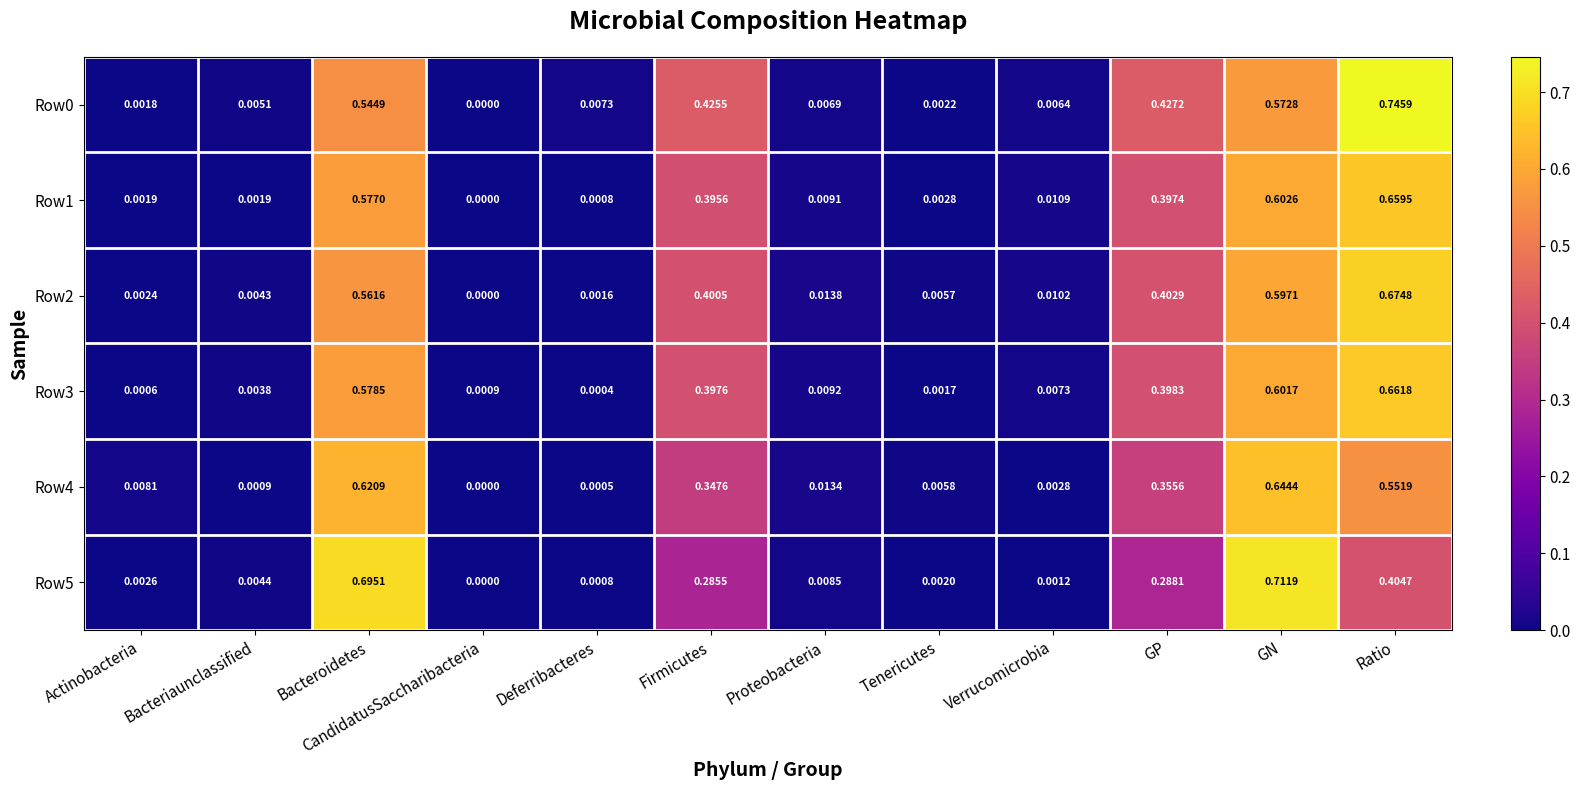

Is the value of Row5 at Actinobacteria greater than the value of Row4 at GP?

No